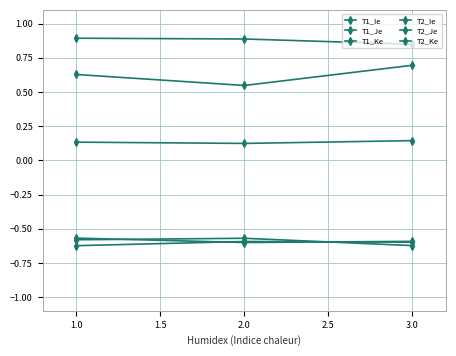

How many categories are shown in the chart?

3